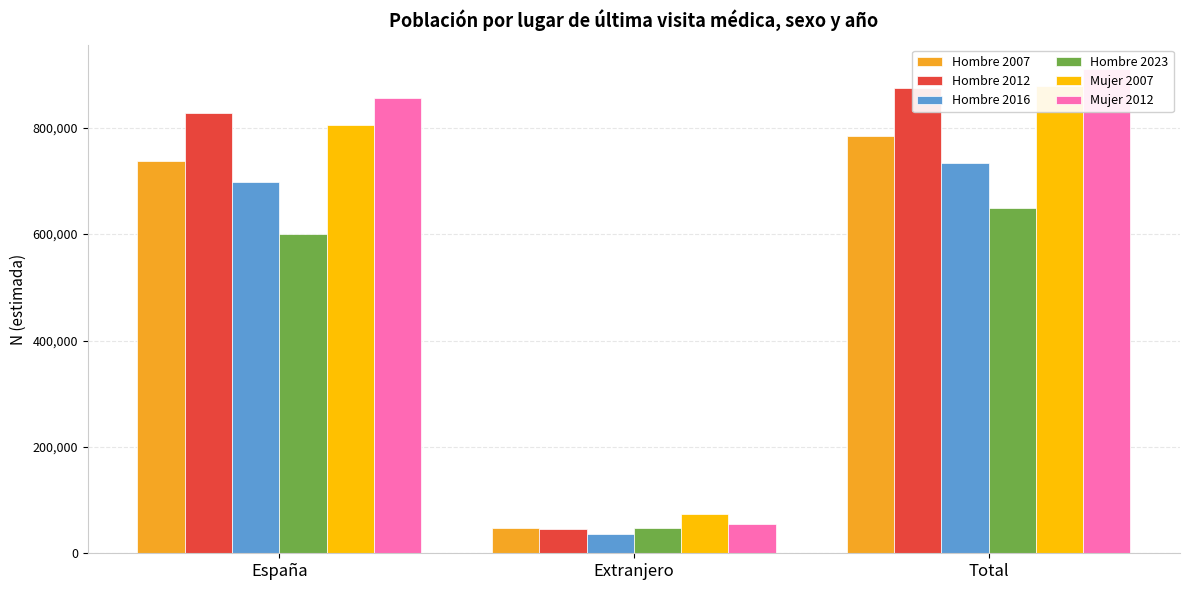

What is the sum of all Hombre 2023 values?

1298608